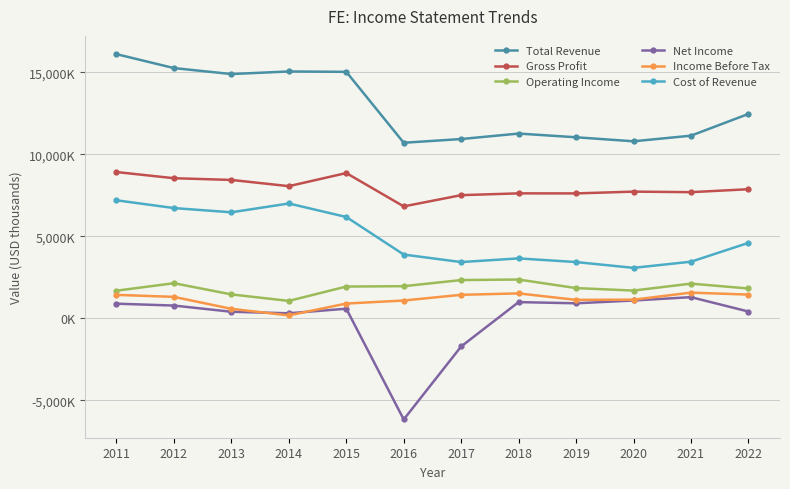

Rank the series by their maximum value, from highest to lowest.

Total Revenue, Gross Profit, Cost of Revenue, Operating Income, Income Before Tax, Net Income